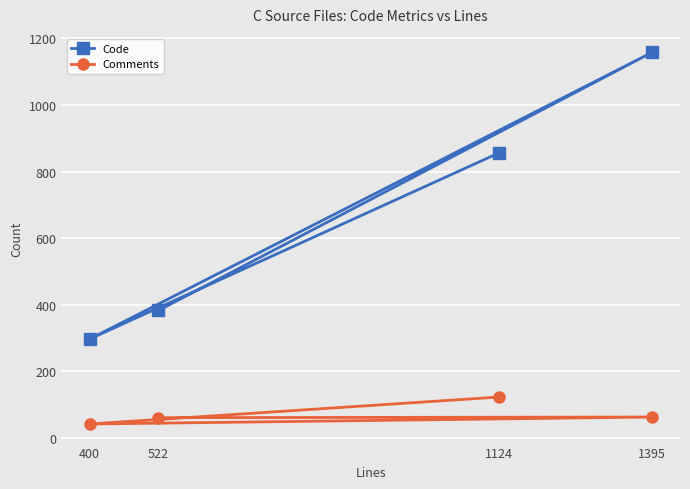

Which label corresponds to the largest value in the chart?

1395